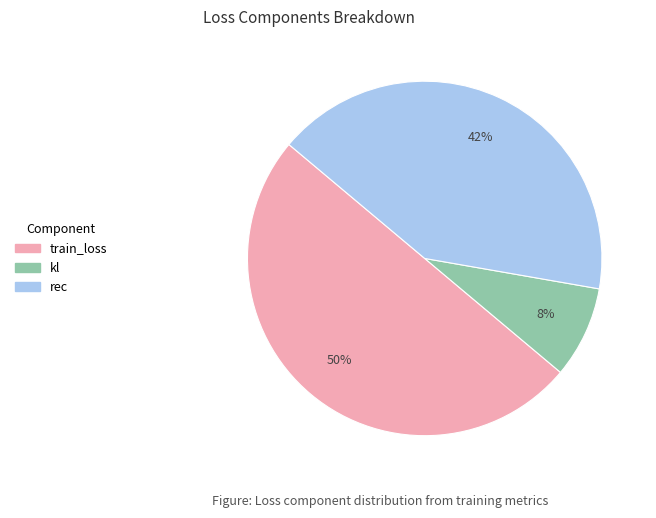

Which slice is the smallest?

kl